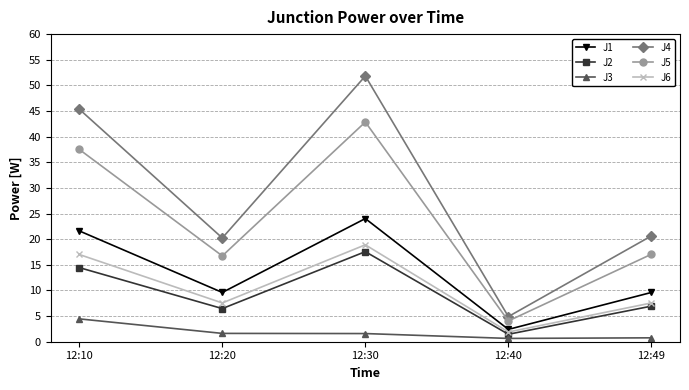

How many data points in J6 are above 7?

4